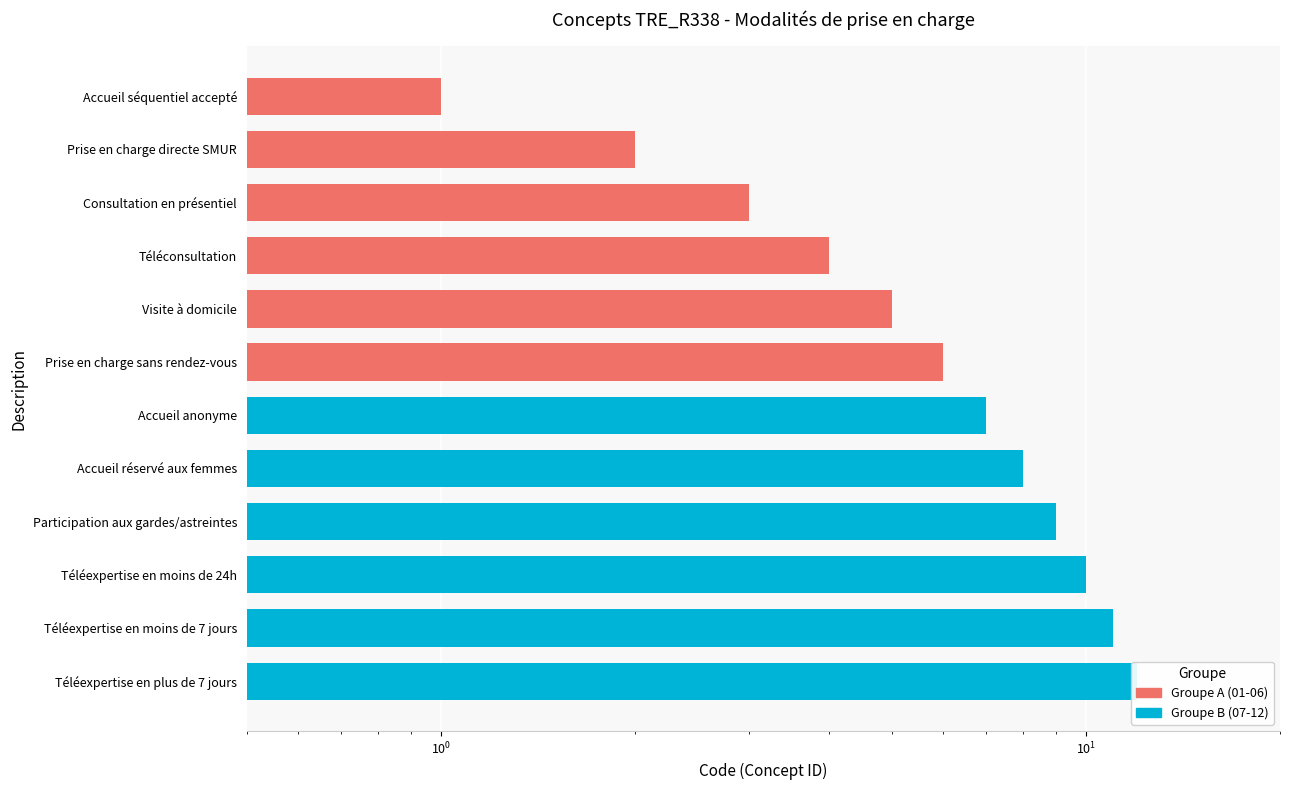

What is the label of the 12th bar from the right?

Téléexpertise en plus de 7 jours